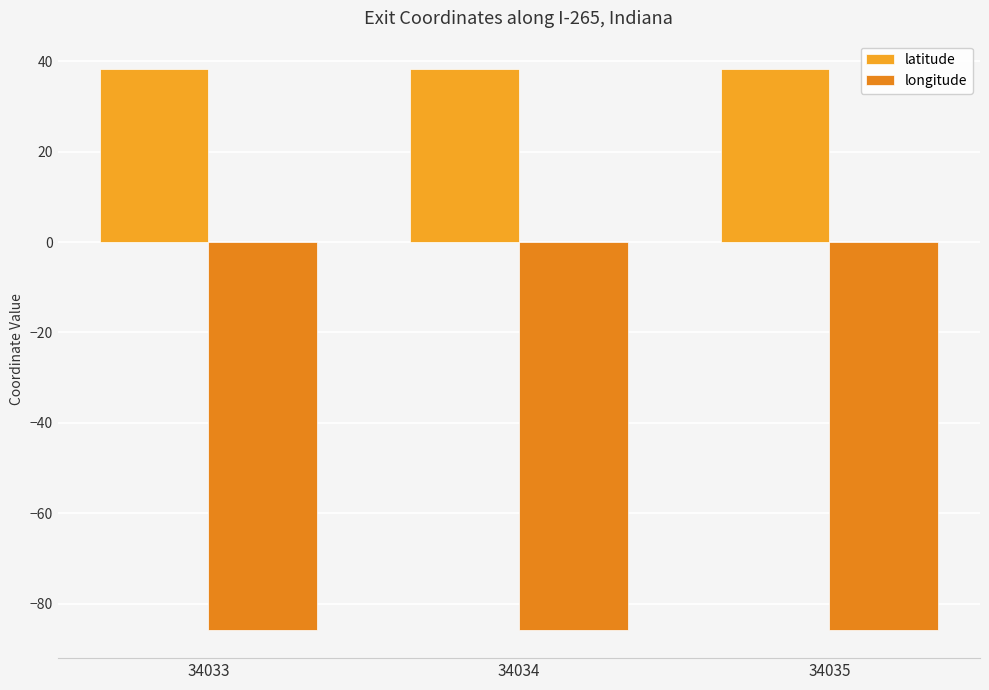

Reading left to right, list all the values displayed in this chart.

latitude: 34033=38.3	34034=38.3	34035=38.3
longitude: 34033=-85.8	34034=-85.8	34035=-85.8